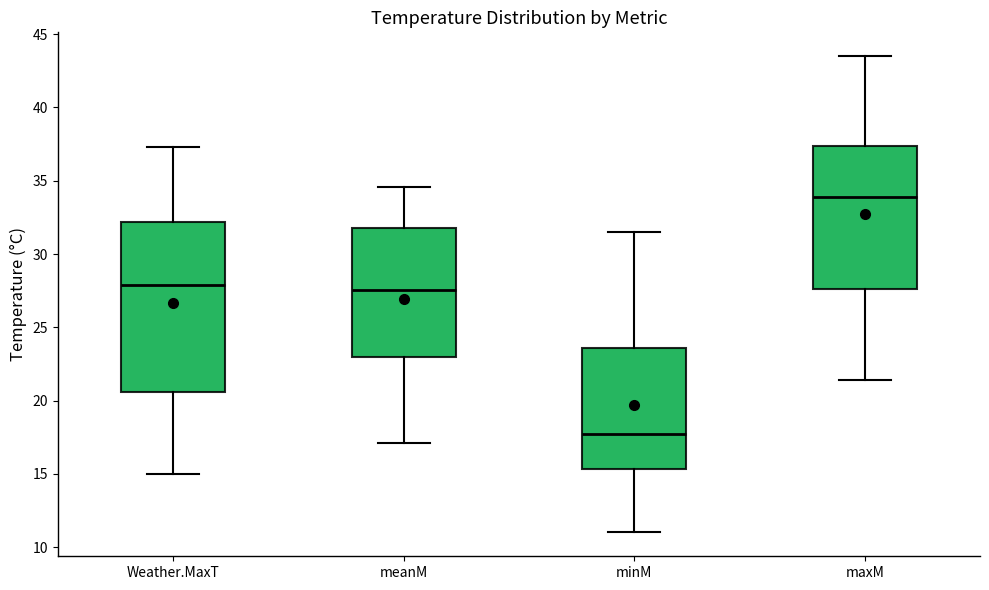

Where is the upper edge of the box for meanM on the y-axis? The values are not printed on the chart, so give them approximately, as read against the axis.

32.0